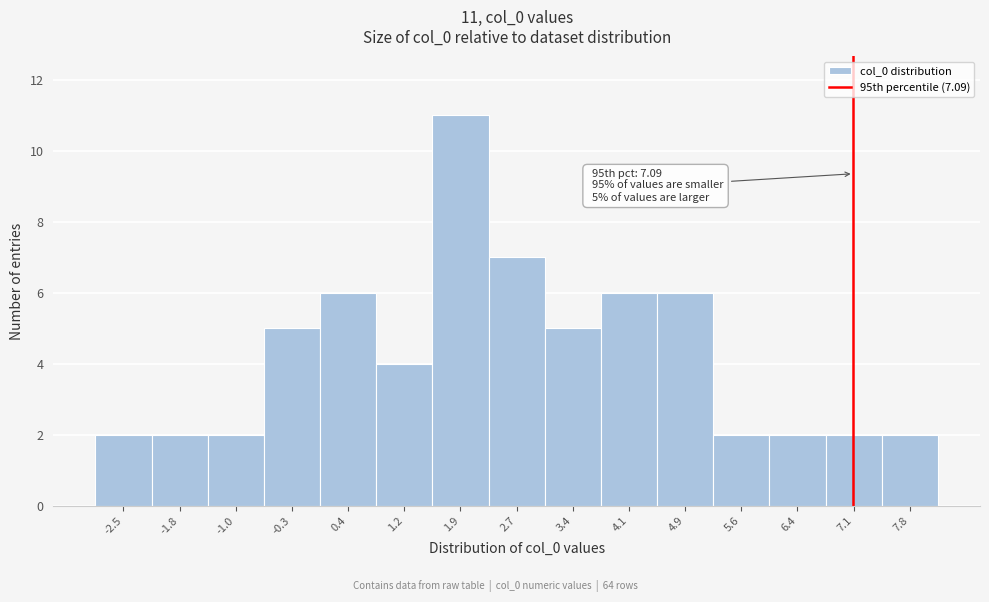

Over which range of the x-axis is the bar tallest?

1.6 to 2.3